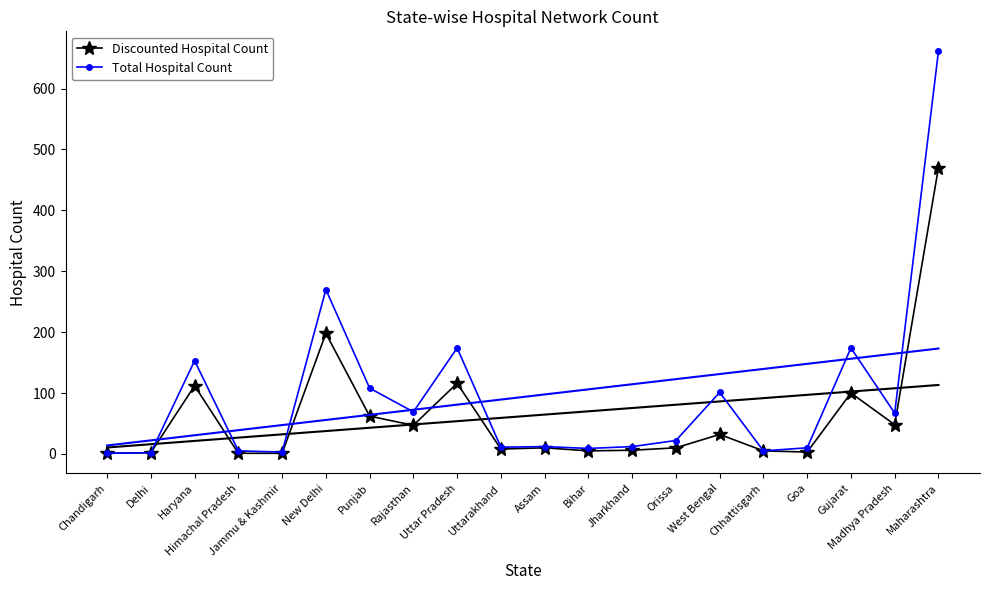

Which series has the widest spread of values?

Total Hospital Count